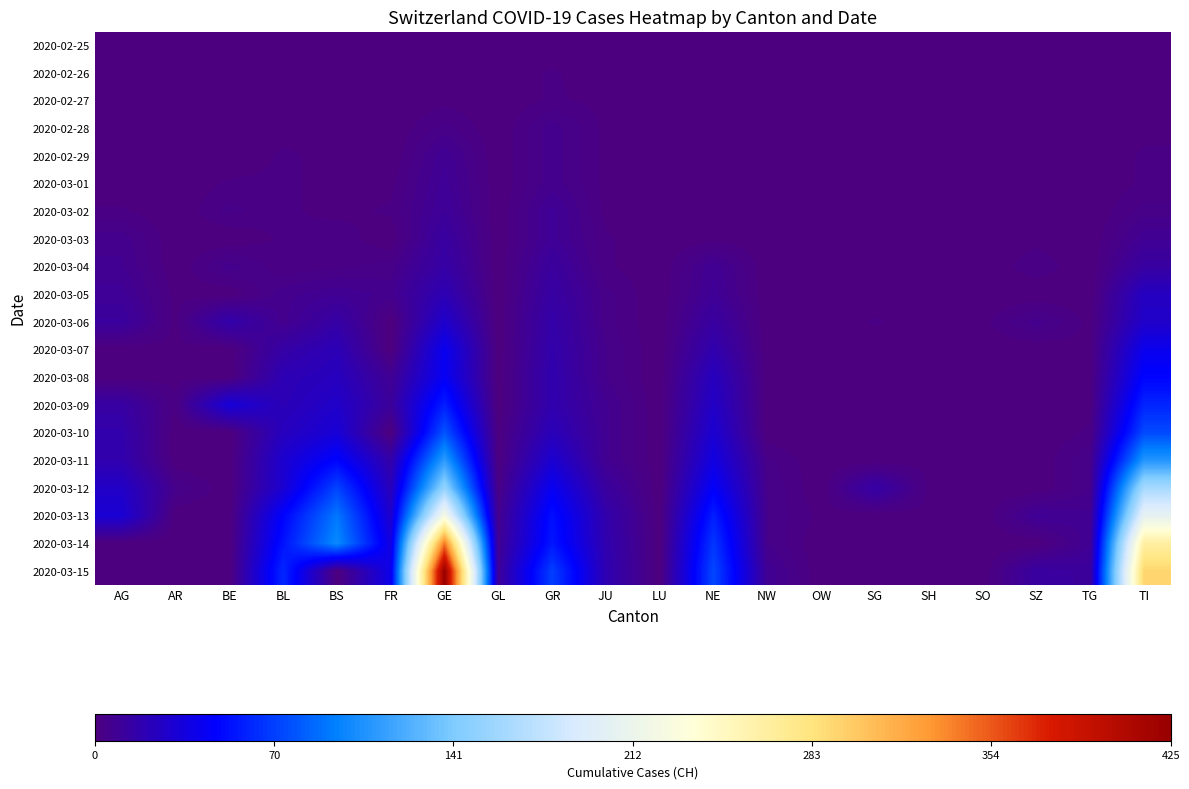

Reading left to right, what are all the values shown in this chart?

2020-02-25: AG=0	AR=0	BE=0	BL=0	BS=0	FR=0	GE=0	GL=0	GR=0	JU=0	LU=0	NE=0	NW=0	OW=0	SG=0	SH=0	SO=0	SZ=0	TG=0	TI=0
2020-02-26: AG=0	AR=0	BE=0	BL=0	BS=0	FR=0	GE=1	GL=0	GR=2	JU=0	LU=0	NE=0	NW=0	OW=0	SG=0	SH=0	SO=0	SZ=0	TG=0	TI=1
2020-02-27: AG=0	AR=0	BE=0	BL=1	BS=0	FR=0	GE=1	GL=0	GR=2	JU=1	LU=0	NE=0	NW=0	OW=0	SG=0	SH=0	SO=0	SZ=0	TG=0	TI=1
2020-02-28: AG=1	AR=0	BE=1	BL=1	BS=1	FR=0	GE=4	GL=0	GR=6	JU=1	LU=0	NE=0	NW=0	OW=0	SG=0	SH=0	SO=0	SZ=0	TG=0	TI=1
2020-02-29: AG=0	AR=0	BE=0	BL=2	BS=1	FR=0	GE=8	GL=0	GR=6	JU=1	LU=0	NE=0	NW=0	OW=0	SG=0	SH=0	SO=0	SZ=0	TG=0	TI=2
2020-03-01: AG=0	AR=0	BE=2	BL=2	BS=1	FR=1	GE=9	GL=0	GR=6	JU=1	LU=0	NE=1	NW=0	OW=0	SG=0	SH=0	SO=0	SZ=0	TG=0	TI=2
2020-03-02: AG=2	AR=0	BE=4	BL=2	BS=1	FR=2	GE=10	GL=0	GR=9	JU=1	LU=0	NE=1	NW=0	OW=0	SG=0	SH=0	SO=0	SZ=0	TG=0	TI=4
2020-03-03: AG=6	AR=0	BE=0	BL=2	BS=3	FR=0	GE=13	GL=0	GR=9	JU=2	LU=0	NE=1	NW=0	OW=0	SG=0	SH=0	SO=0	SZ=1	TG=0	TI=8
2020-03-04: AG=7	AR=0	BE=6	BL=2	BS=3	FR=4	GE=15	GL=0	GR=12	JU=2	LU=0	NE=8	NW=0	OW=0	SG=1	SH=0	SO=0	SZ=3	TG=0	TI=13
2020-03-05: AG=9	AR=1	BE=0	BL=6	BS=8	FR=6	GE=20	GL=0	GR=14	JU=4	LU=0	NE=9	NW=0	OW=0	SG=0	SH=0	SO=0	SZ=0	TG=0	TI=25
2020-03-06: AG=12	AR=1	BE=17	BL=6	BS=15	FR=0	GE=29	GL=0	GR=16	JU=4	LU=0	NE=13	NW=0	OW=0	SG=2	SH=0	SO=1	SZ=6	TG=1	TI=28
2020-03-07: AG=0	AR=1	BE=0	BL=15	BS=21	FR=0	GE=42	GL=0	GR=17	JU=5	LU=0	NE=18	NW=0	OW=0	SG=0	SH=0	SO=0	SZ=0	TG=1	TI=41
2020-03-08: AG=0	AR=1	BE=0	BL=20	BS=24	FR=8	GE=44	GL=0	GR=18	JU=5	LU=0	NE=24	NW=0	OW=0	SG=0	SH=0	SO=0	SZ=0	TG=1	TI=49
2020-03-09: AG=14	AR=2	BE=34	BL=21	BS=28	FR=11	GE=59	GL=0	GR=18	JU=7	LU=0	NE=27	NW=0	OW=0	SG=0	SH=0	SO=0	SZ=0	TG=1	TI=61
2020-03-10: AG=17	AR=0	BE=0	BL=24	BS=33	FR=0	GE=79	GL=1	GR=22	JU=7	LU=0	NE=31	NW=0	OW=0	SG=0	SH=0	SO=0	SZ=0	TG=2	TI=75
2020-03-11: AG=18	AR=0	BE=0	BL=30	BS=49	FR=16	GE=112	GL=1	GR=31	JU=7	LU=0	NE=37	NW=4	OW=0	SG=0	SH=1	SO=0	SZ=0	TG=5	TI=108
2020-03-12: AG=27	AR=5	BE=0	BL=31	BS=73	FR=22	GE=153	GL=3	GR=43	JU=12	LU=0	NE=46	NW=5	OW=0	SG=15	SH=1	SO=0	SZ=0	TG=5	TI=163
2020-03-13: AG=32	AR=0	BE=0	BL=48	BS=92	FR=29	GE=224	GL=6	GR=53	JU=17	LU=0	NE=59	NW=5	OW=1	SG=0	SH=1	SO=0	SZ=9	TG=7	TI=206
2020-03-14: AG=0	AR=0	BE=0	BL=54	BS=100	FR=36	GE=343	GL=8	GR=56	JU=18	LU=0	NE=68	NW=5	OW=0	SG=0	SH=1	SO=0	SZ=0	TG=8	TI=265
2020-03-15: AG=0	AR=0	BE=0	BL=62	BS=0	FR=40	GE=425	GL=10	GR=71	JU=19	LU=0	NE=74	NW=8	OW=0	SG=0	SH=1	SO=0	SZ=13	TG=11	TI=293